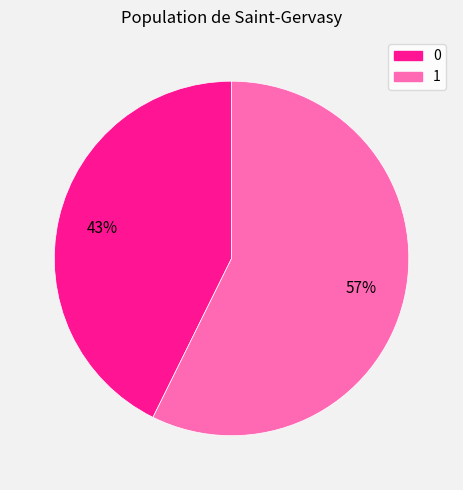

What is the ratio of the value at 1 to the value at 0?

1.3